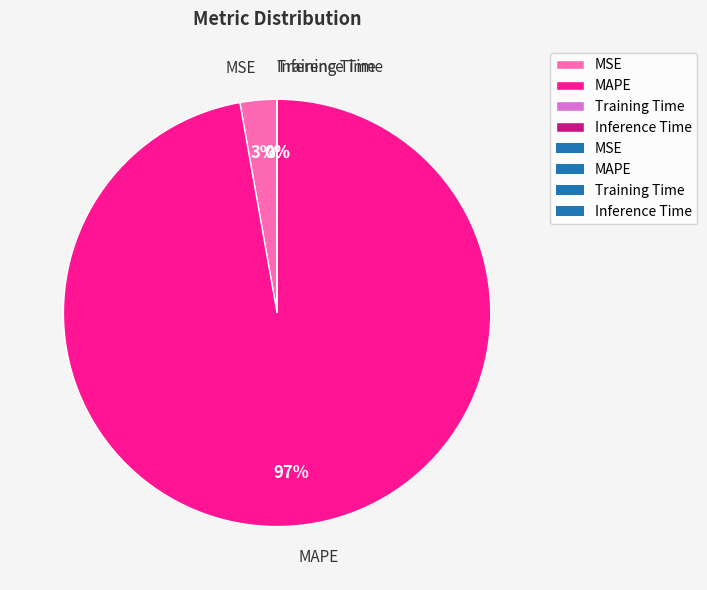

Is the sum of MSE and MAPE greater than half?

Yes